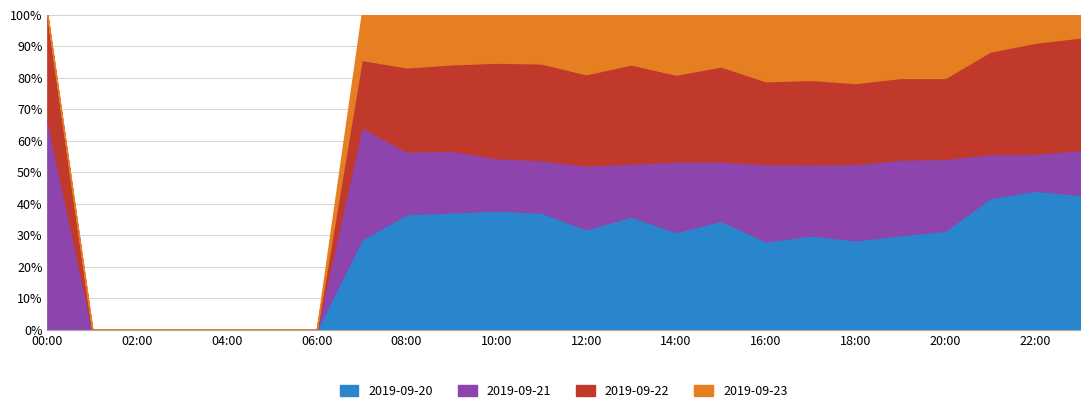

The value of 2019-09-20 at 20:00 is 31.4. True or false?

True